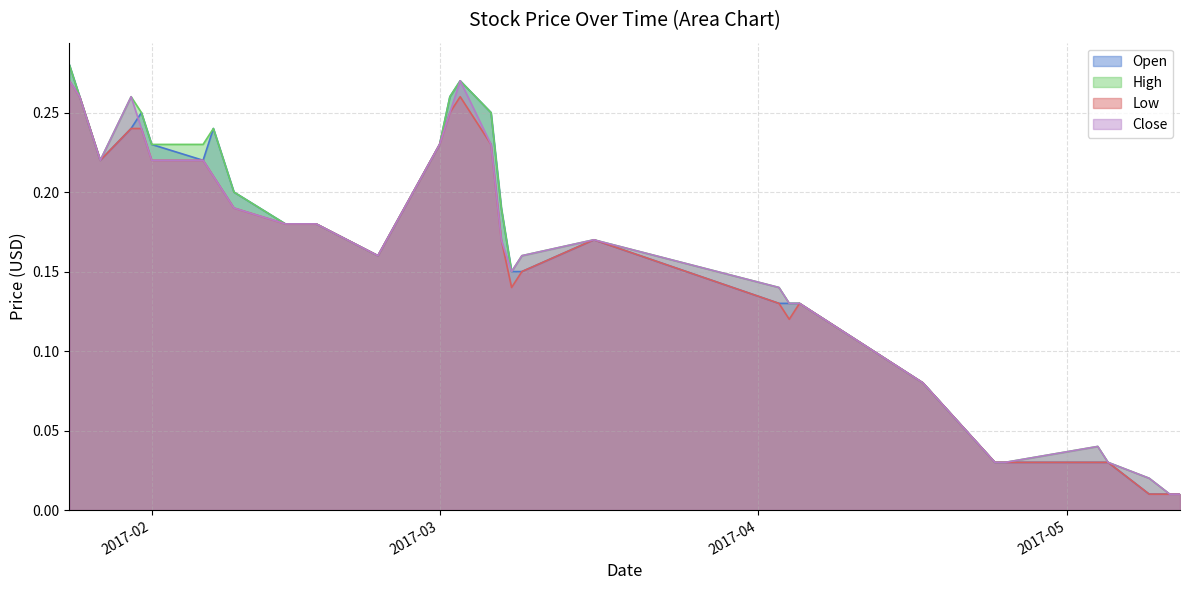

What position from the right is 2017-02-06?

27